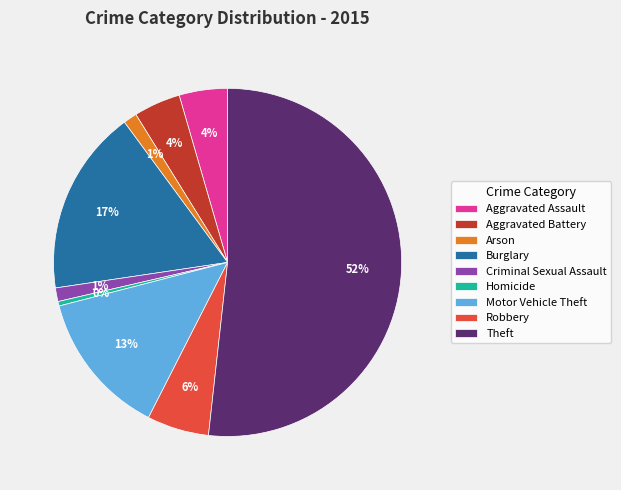

Does any single category account for the majority?

Yes